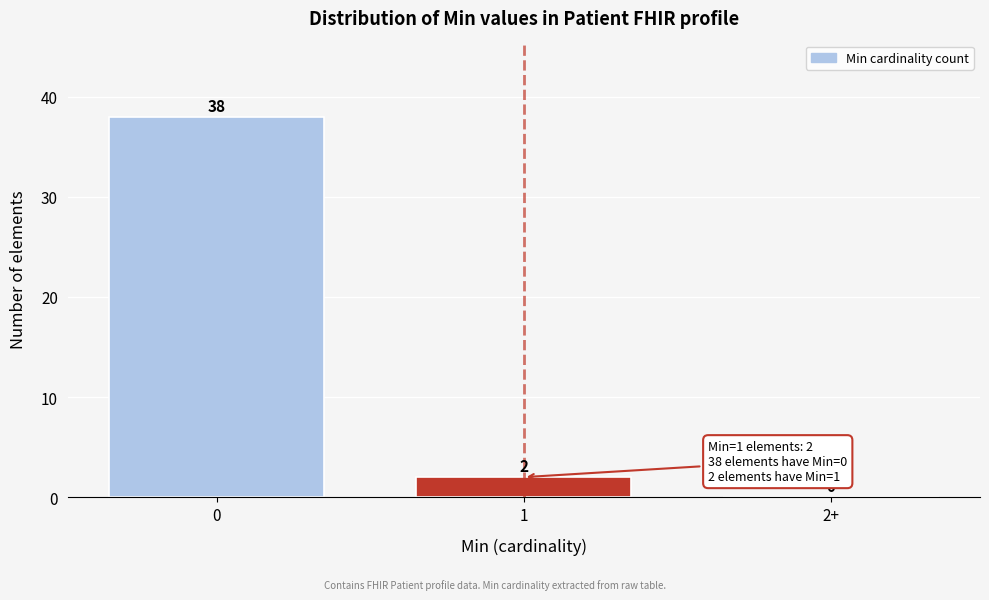

Reading left to right, list all the values displayed in this chart.

0=38	1=2	2+=0